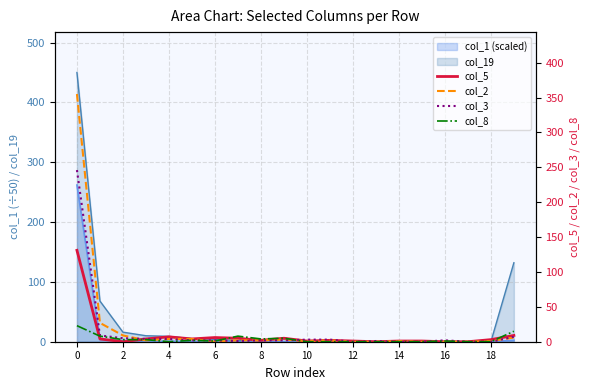

What is the sum of the col_8 values at 17 and 2?

8